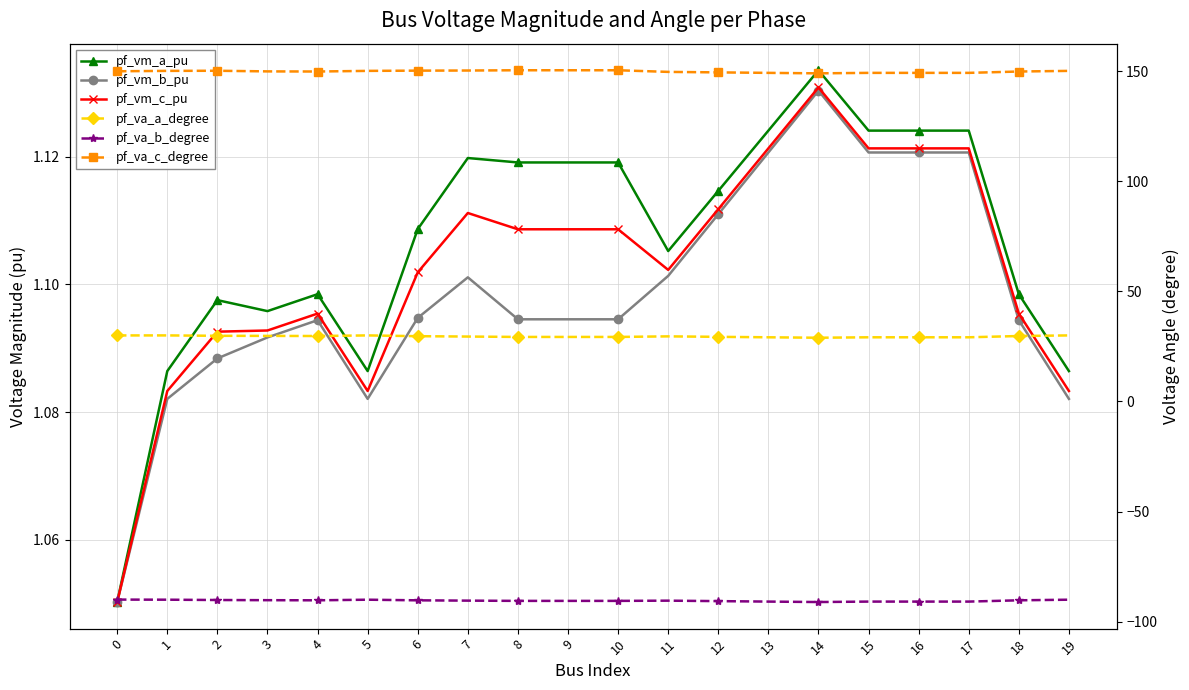

What is the difference between the maximum and second lowest values in the pf_va_c_degree series?

1.2